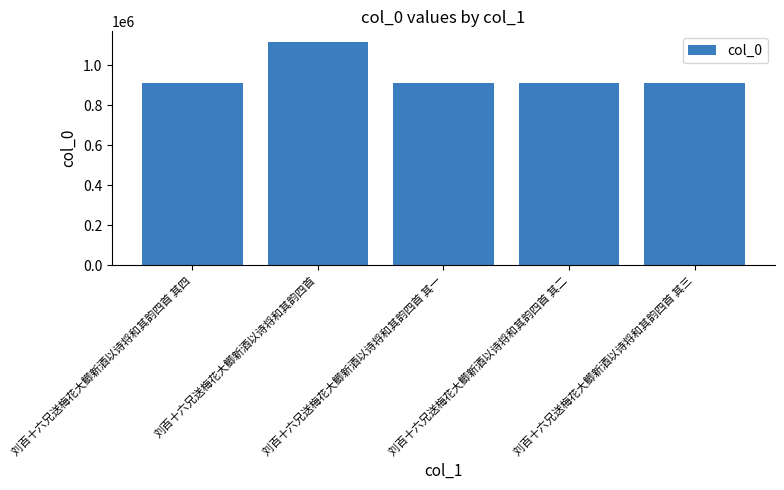

What is the minimum value shown in the chart?

911454